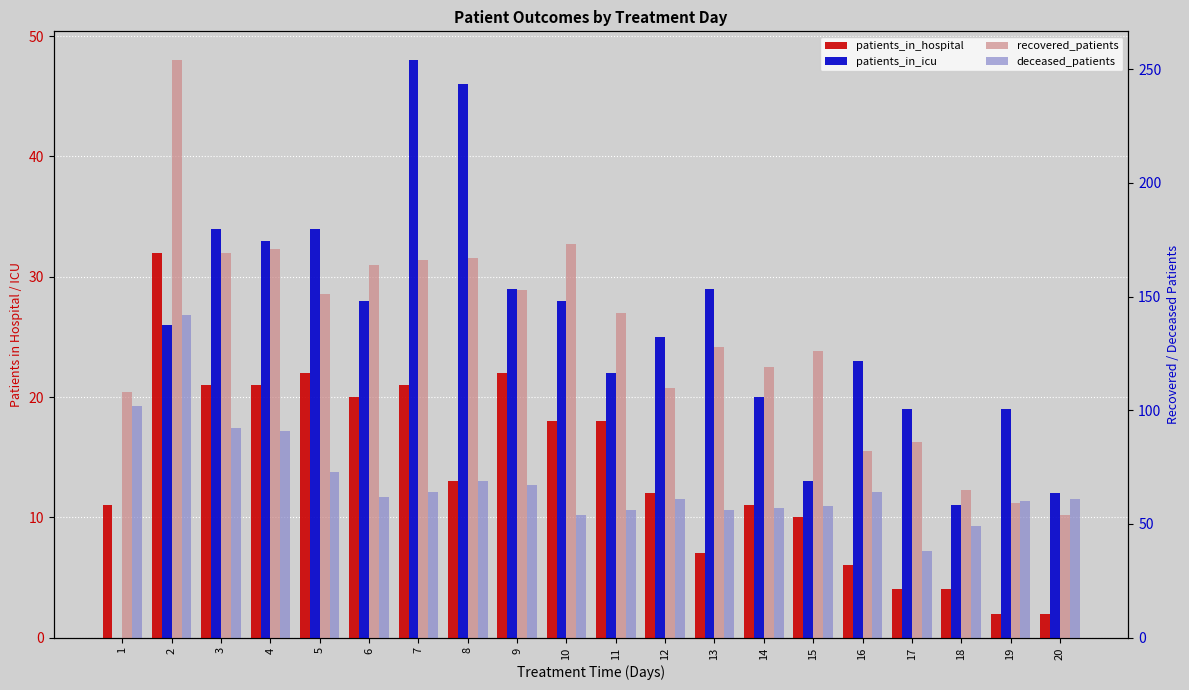

How many bars are there in each group?

4